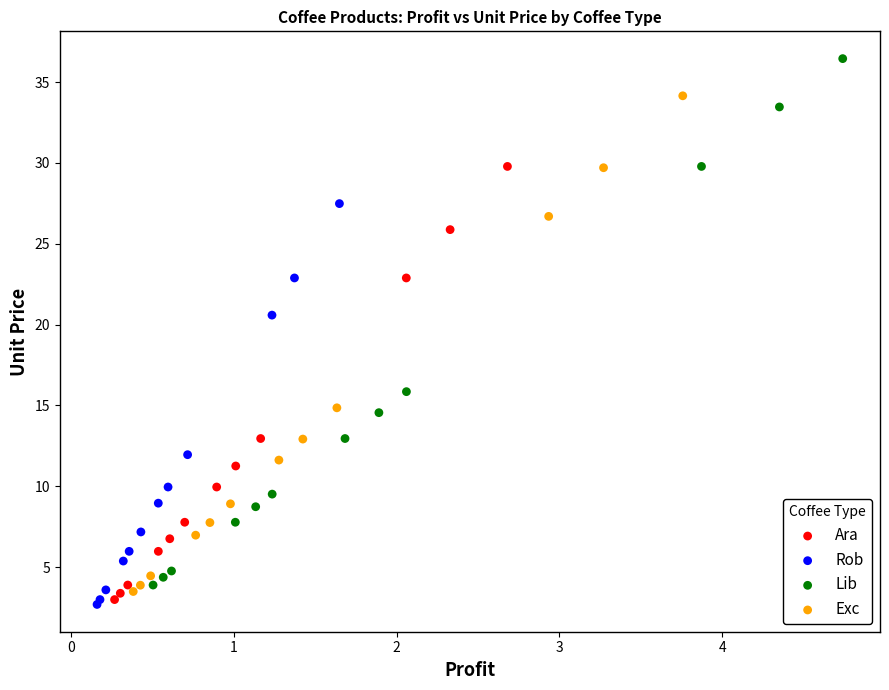

Which series reaches the maximum Y coordinate?

Lib